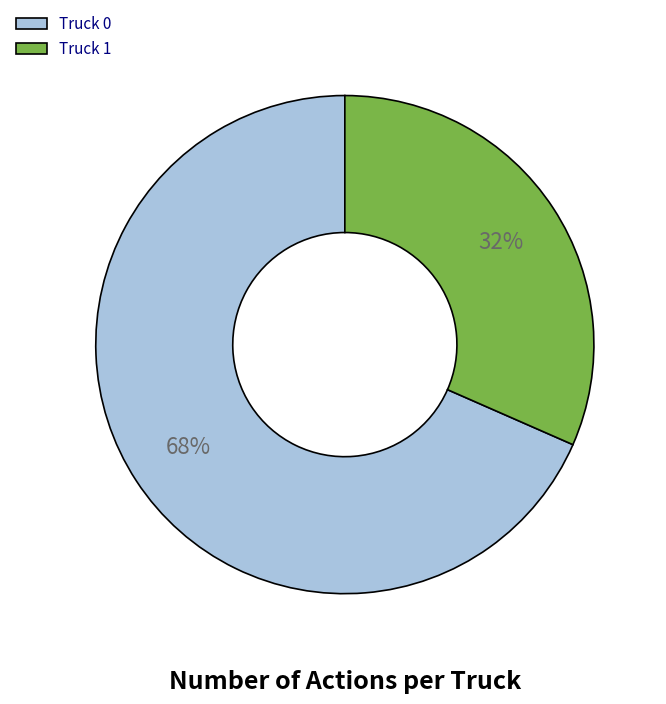

To the nearest percent, what is the combined percentage of Truck 0 and Truck 1?

100%